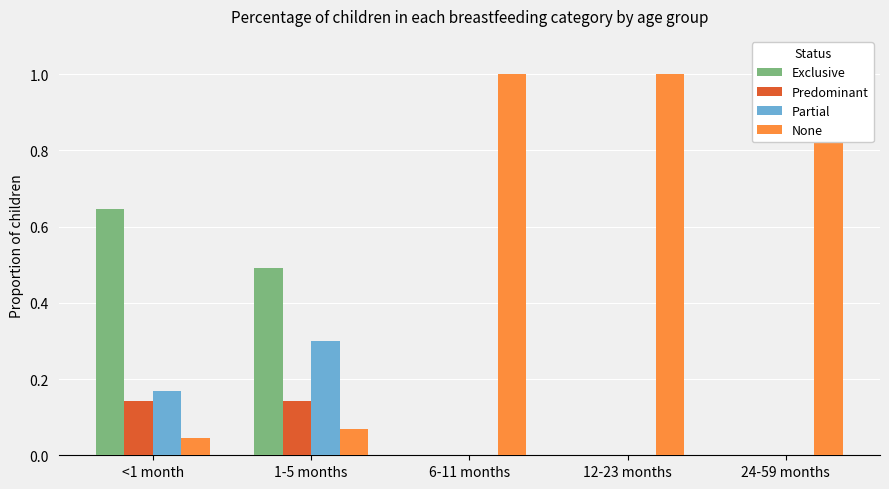

What are all the series names shown in the legend?

Exclusive, Predominant, Partial, None